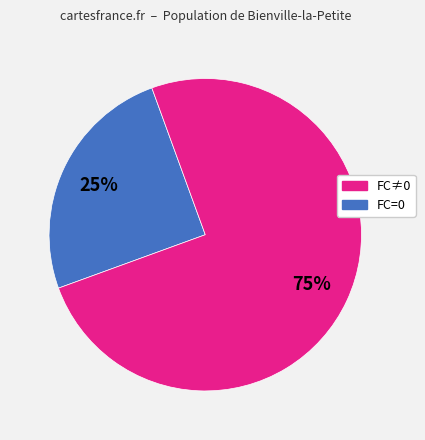

Is there a majority slice in this chart?

Yes